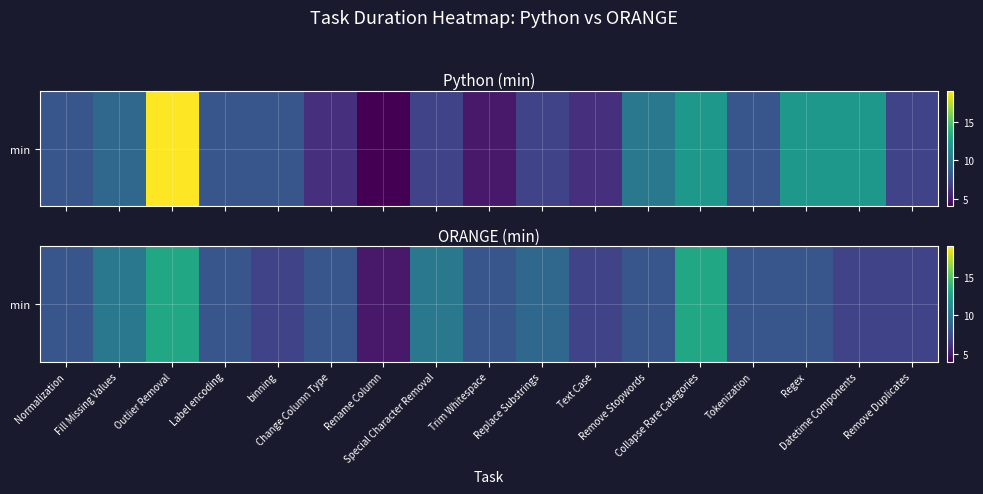

The value at Remove Stopwords is 8. True or false?

True